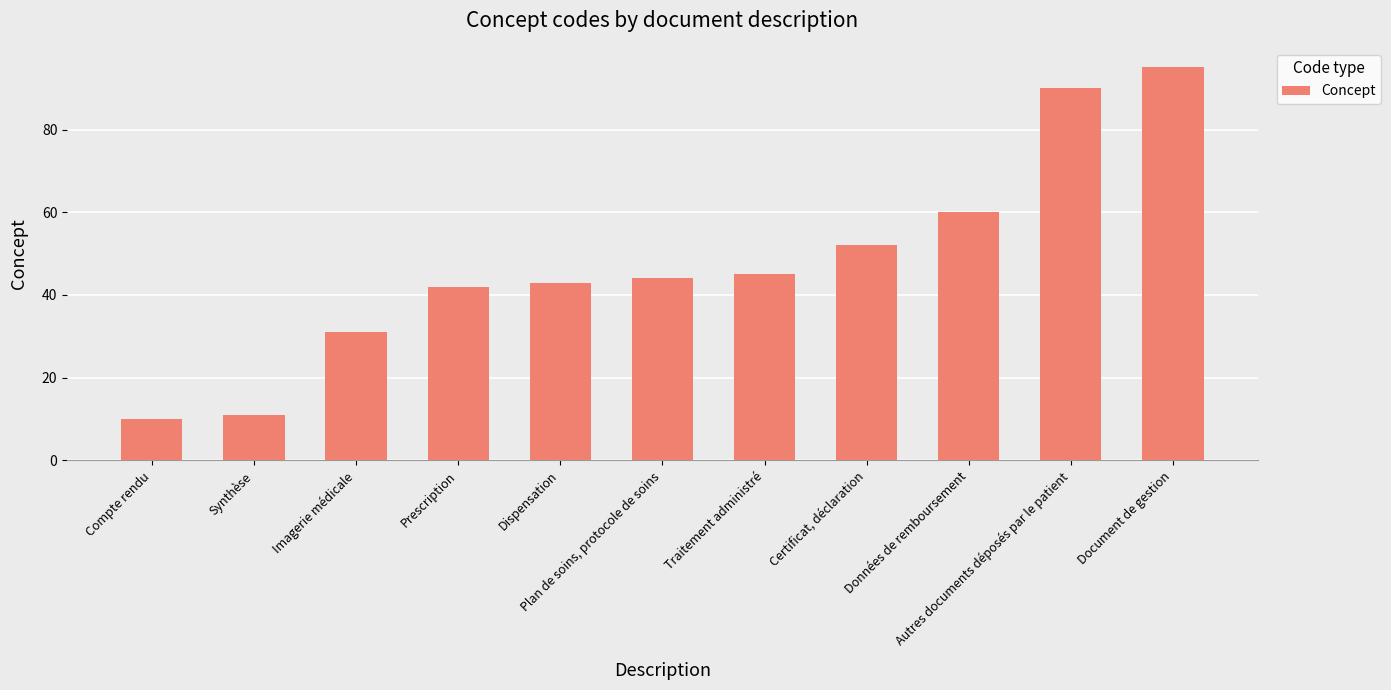

How many series are shown in this chart?

1